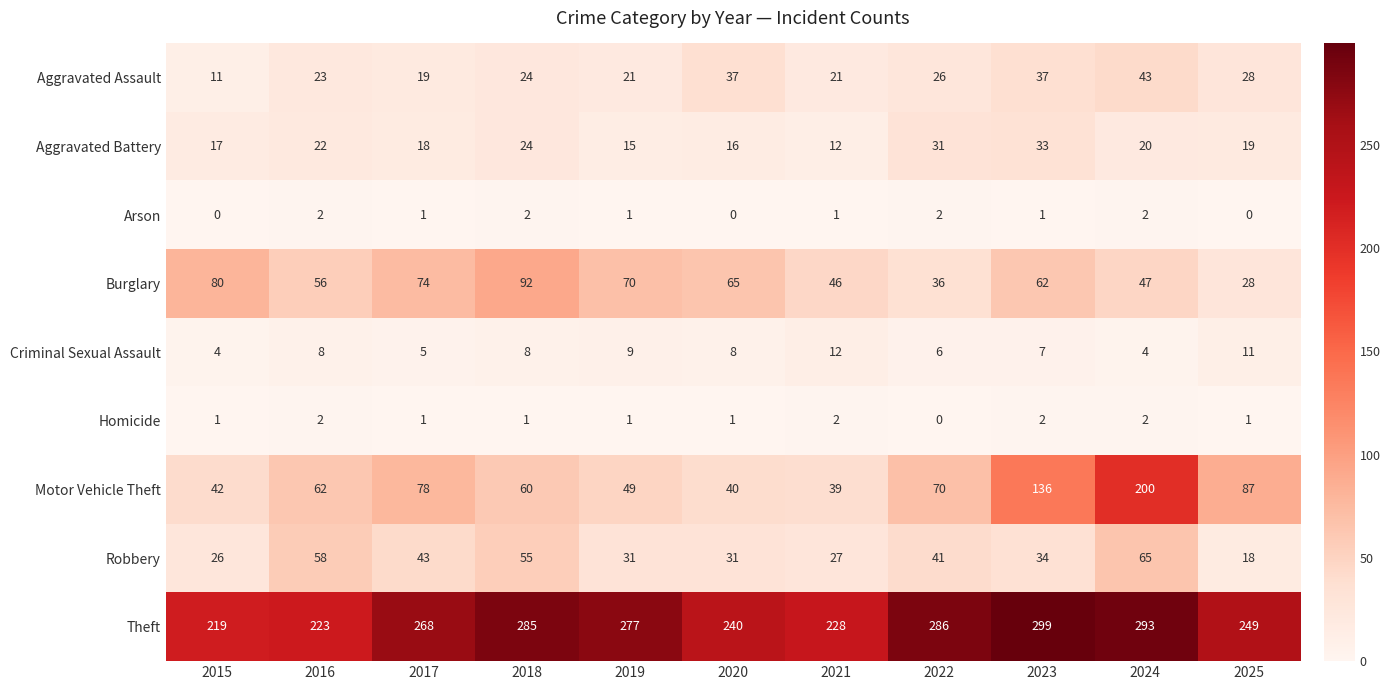

At which category is the sum across all series the highest?

2024